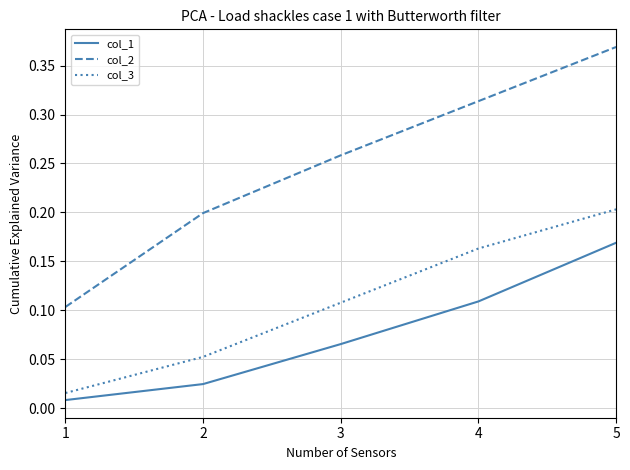

Rank the series by their maximum value, from highest to lowest.

col_2, col_3, col_1